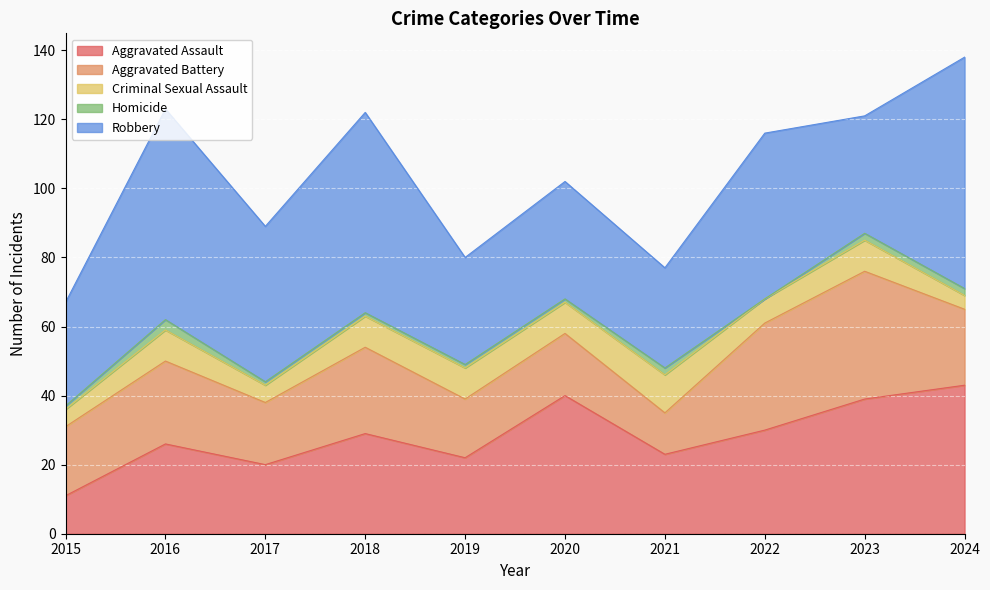

Rank the categories by Aggravated Assault value from highest to lowest.

2024, 2020, 2023, 2022, 2018, 2016, 2021, 2019, 2017, 2015